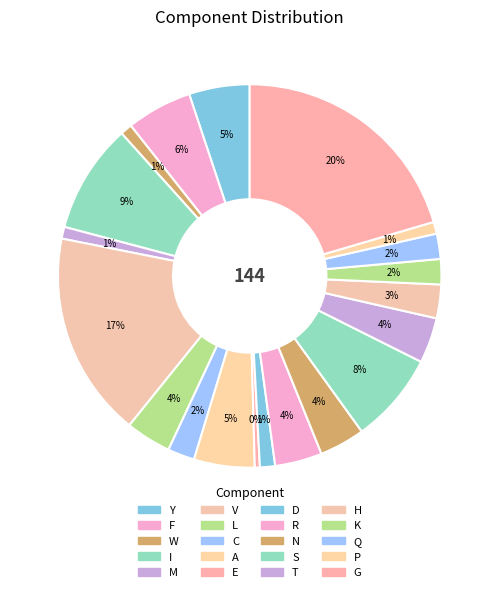

How many slices are in this pie chart?

20